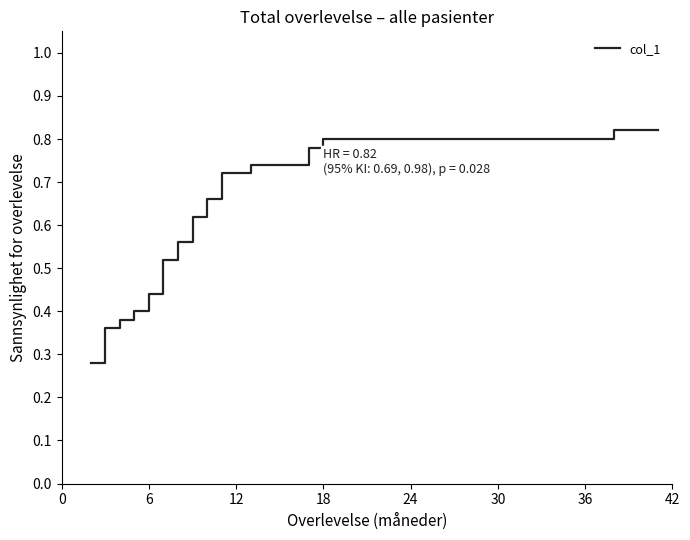

Reading right to left, extract all data points from this chart.

0.8	0.8	0.8	0.8	0.8	0.8	0.8	0.8	0.8	0.8	0.8	0.8	0.8	0.8	0.8	0.8	0.8	0.8	0.8	0.8	0.8	0.8	0.8	0.8	0.8	0.7	0.7	0.7	0.7	0.7	0.7	0.7	0.6	0.6	0.5	0.4	0.4	0.4	0.4	0.3